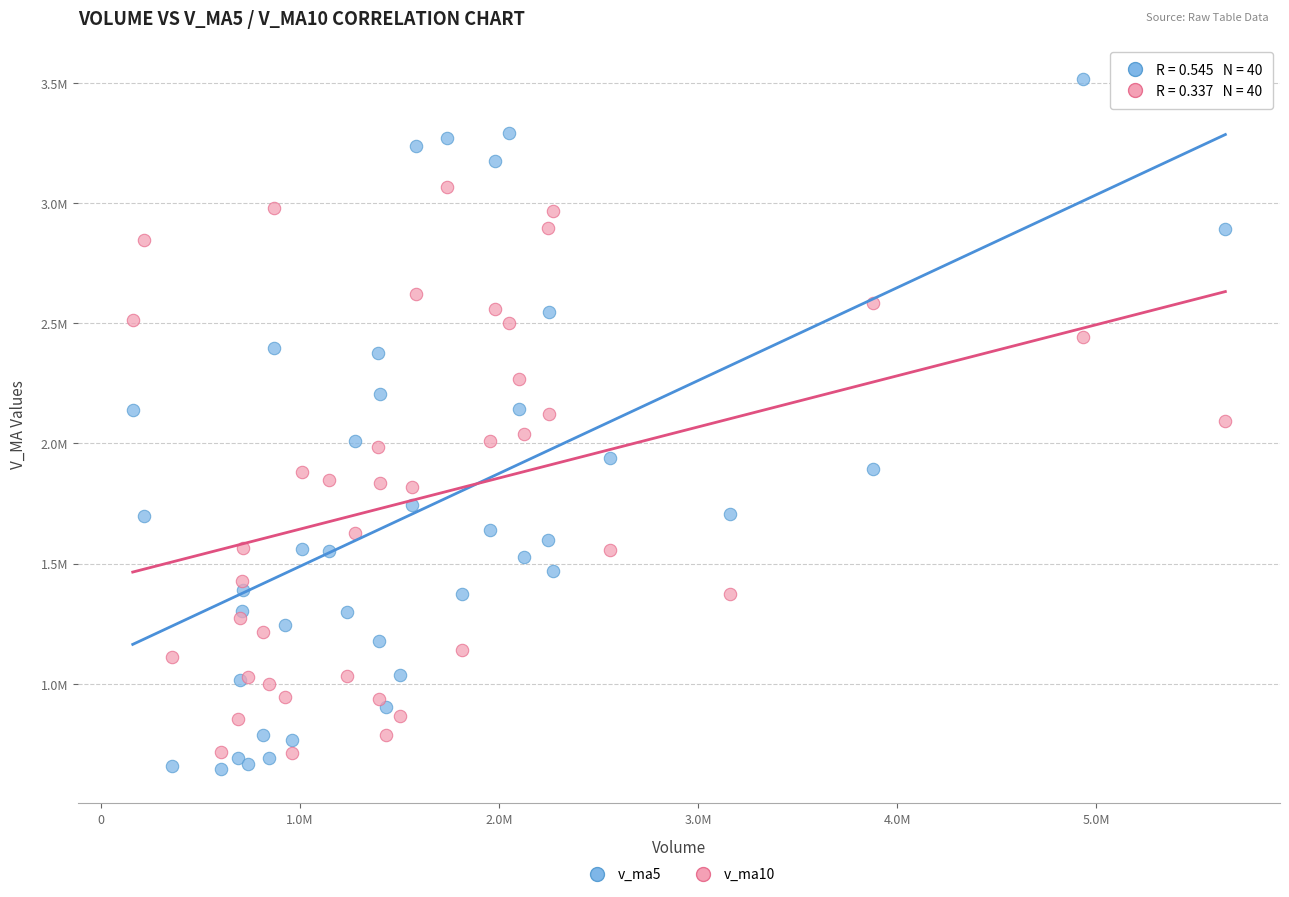

Which series contains the lowest Y value?

v_ma5